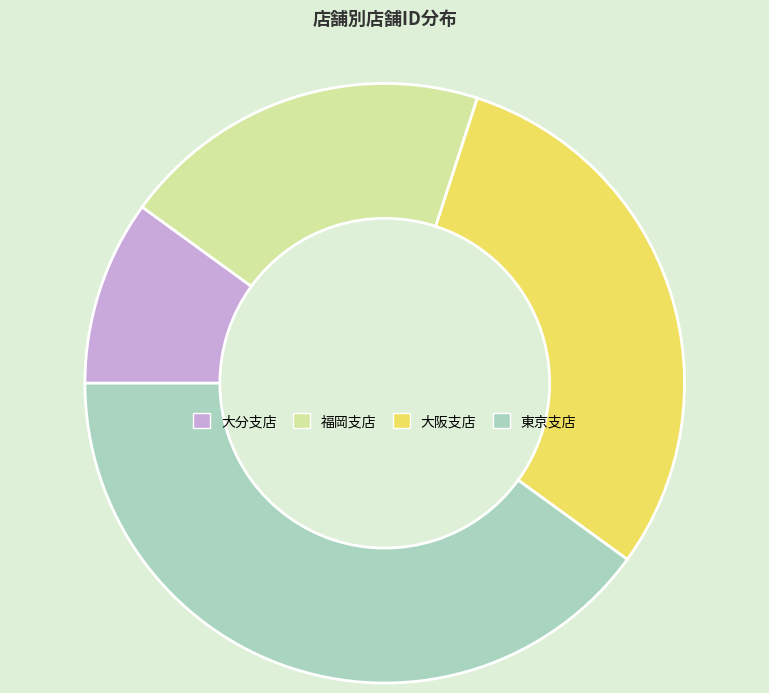

The 東京支店 slice represents 40% of the pie. True or false?

True